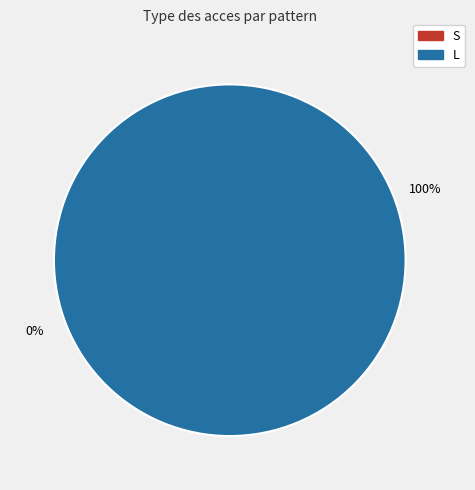

Count the number of slices in the pie.

2